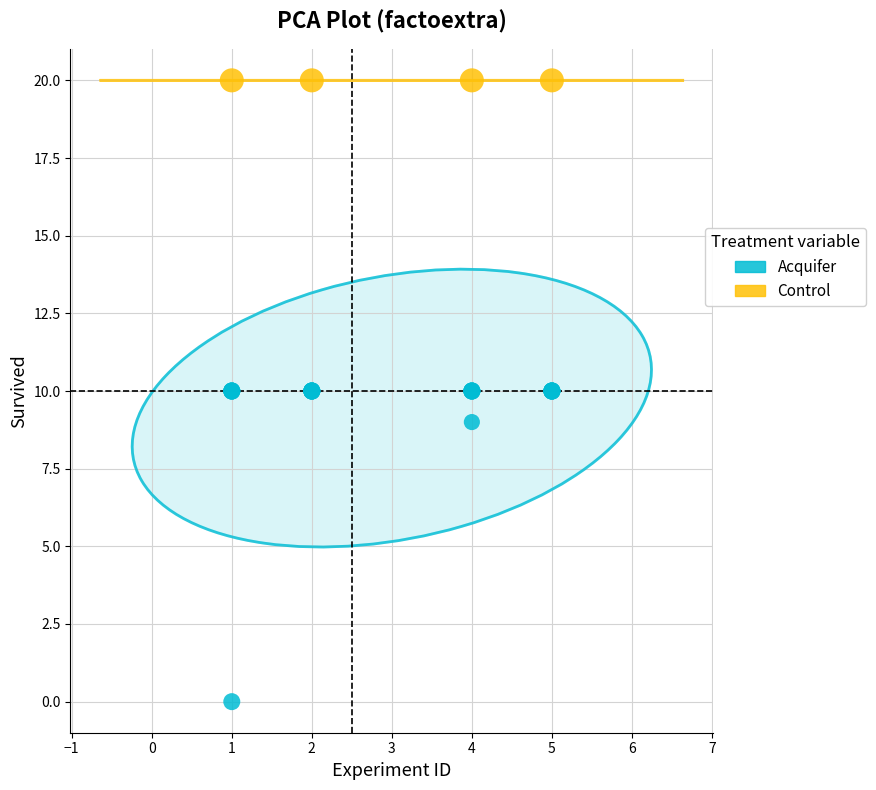

Which series reaches the maximum Y coordinate?

Control